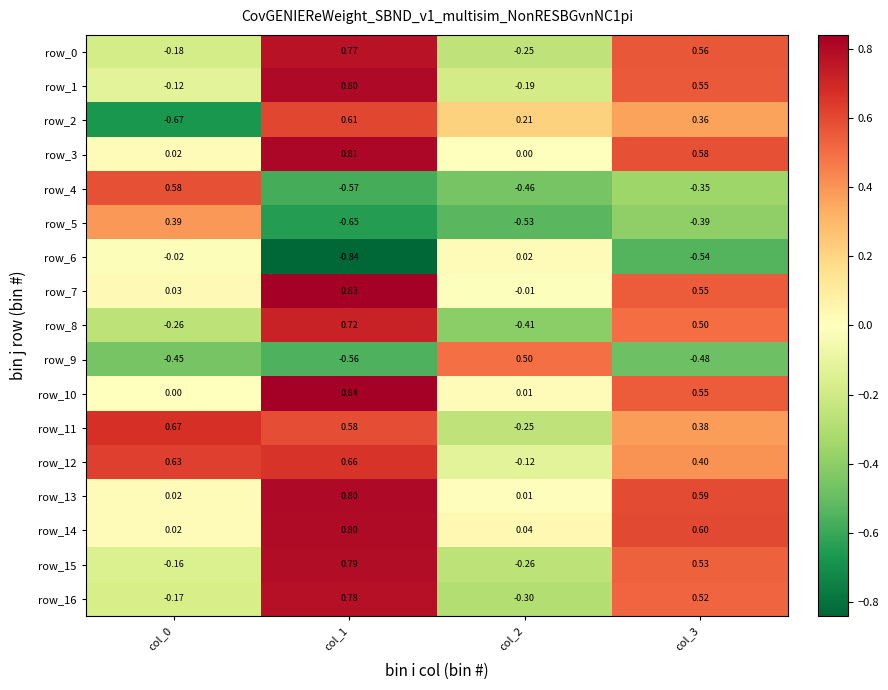

Rank the series at col_1 from highest to lowest value.

row_10, row_7, row_3, row_13, row_1, row_14, row_15, row_16, row_0, row_8, row_12, row_2, row_11, row_9, row_4, row_5, row_6